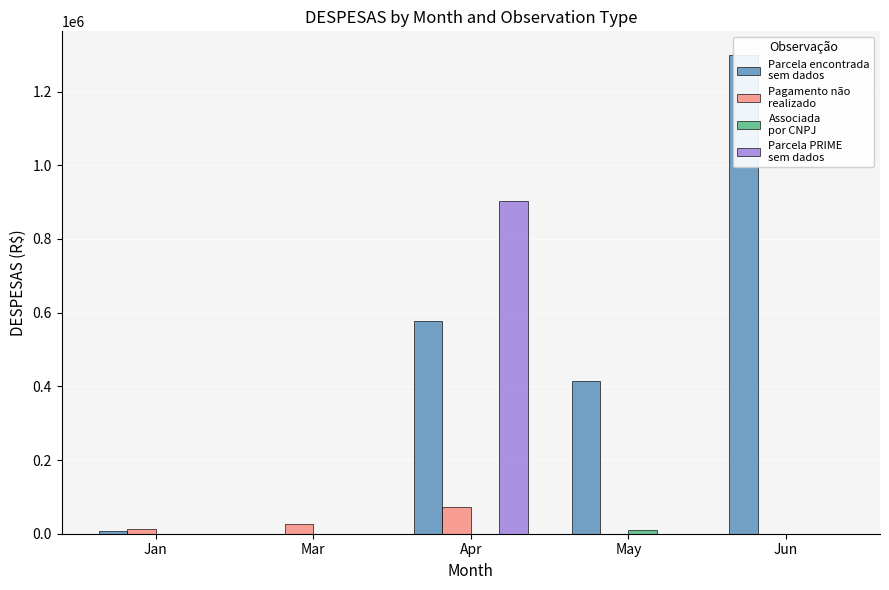

Does the chart contain stacked bars?

No